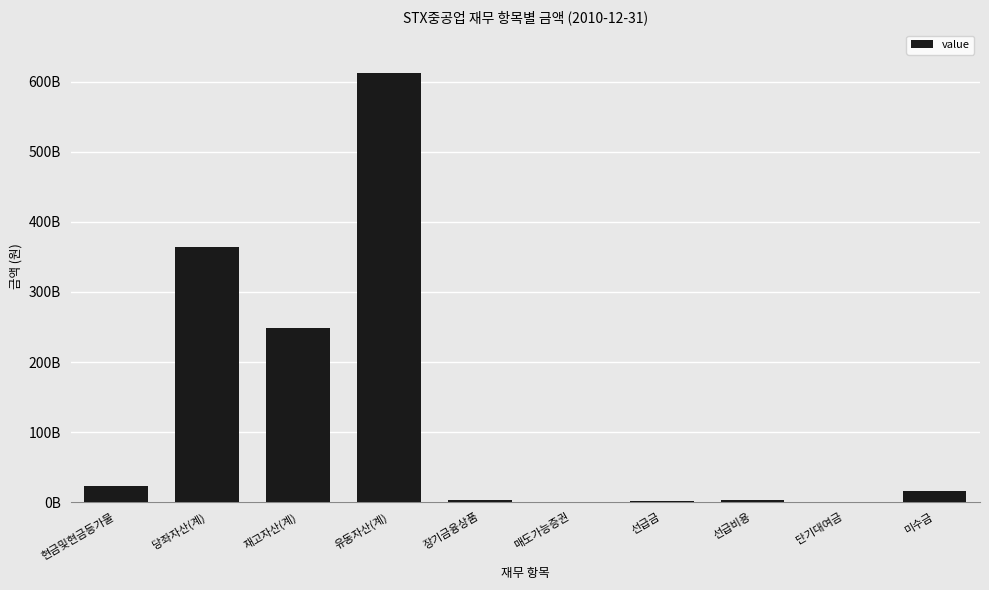

Is it true that the value at 유동자산(계) is 1047036731113?

False